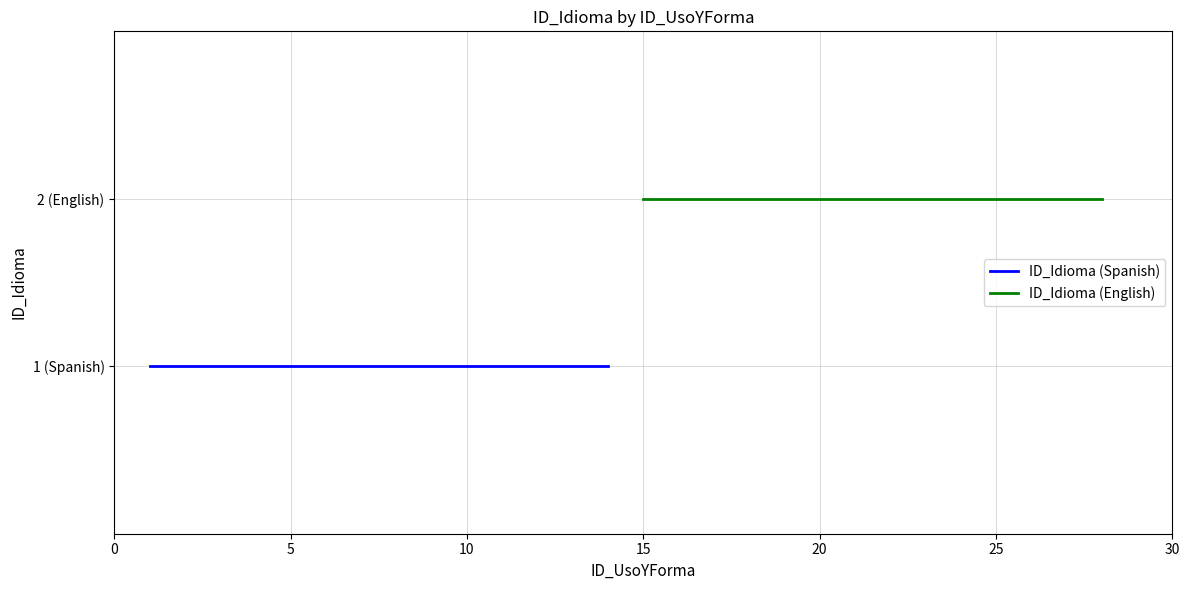

At 5, list the series in order from smallest to largest.

ID_Idioma (Spanish), ID_Idioma (English)